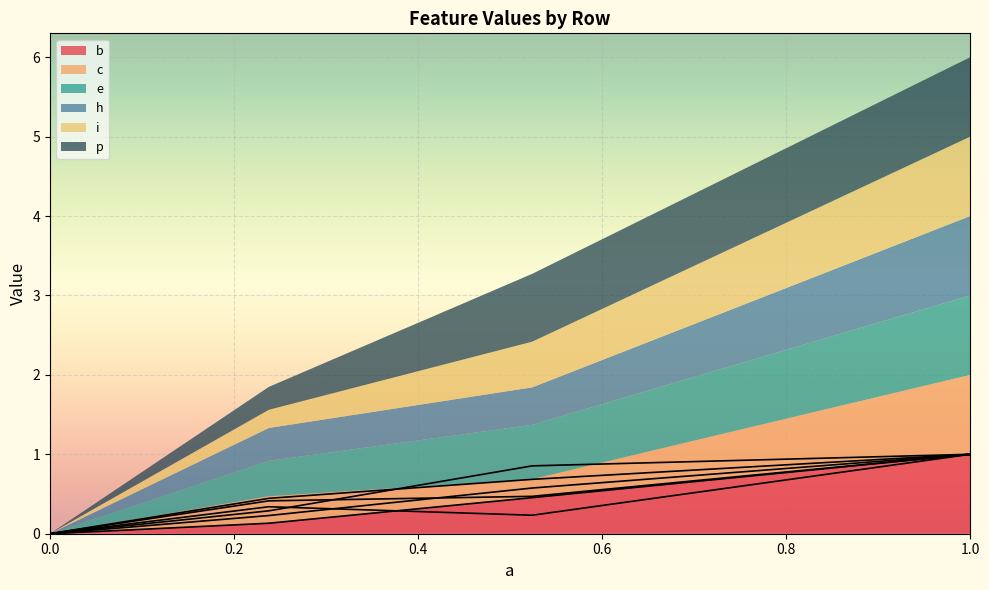

True or false: b has a value of 1.0 at 1.0.

True